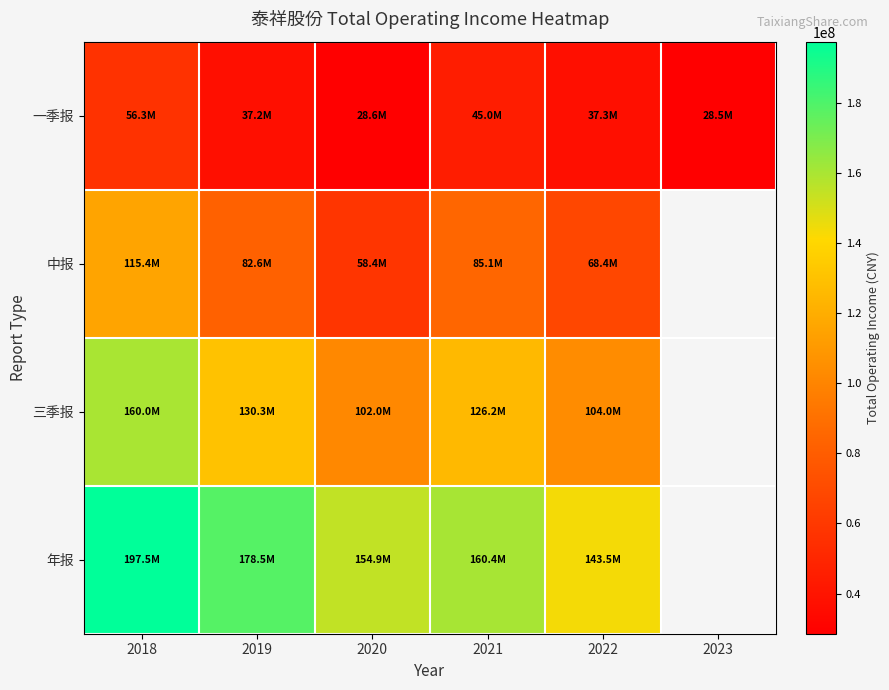

Which category has the lowest value across all series?

2023